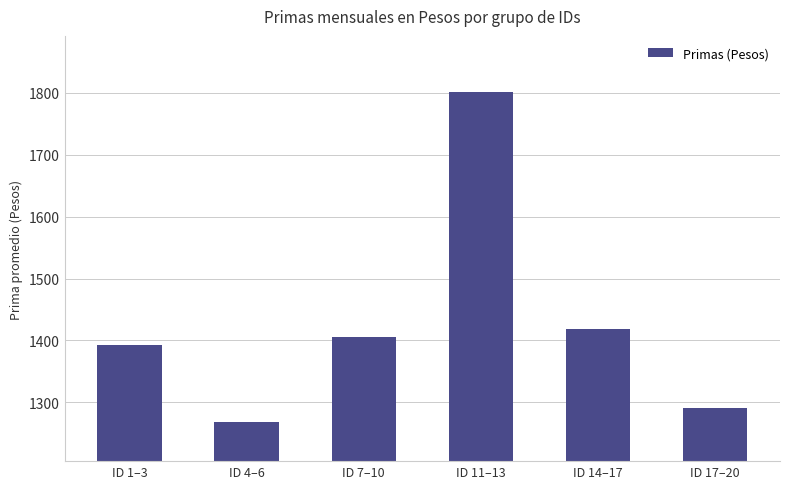

The chart shows a value of 1290.4 at ID 17–20. True or false?

True